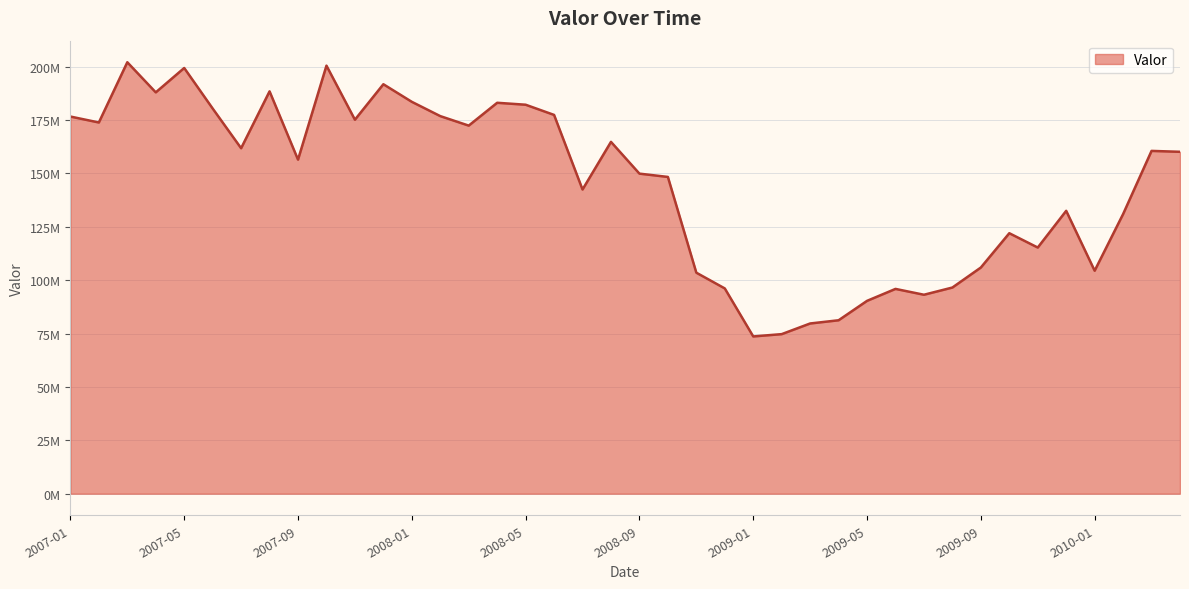

Reading right to left, what are all the values shown in this chart?

160093235	160514324	130932097	104412561	132458756	115263196	121971852	105906470	96539914	93160822	95894238	90300157	81211341	79707254	74716016	73639871	96119260	103489458	148324616	149867916	164742347	142436390	177363246	182136134	183046397	172353551	176804322	183489682	191731435	175121955	200433093	156422657	188394096	161763498	180358178	199336950	187924209	202027031	173816556	176601526